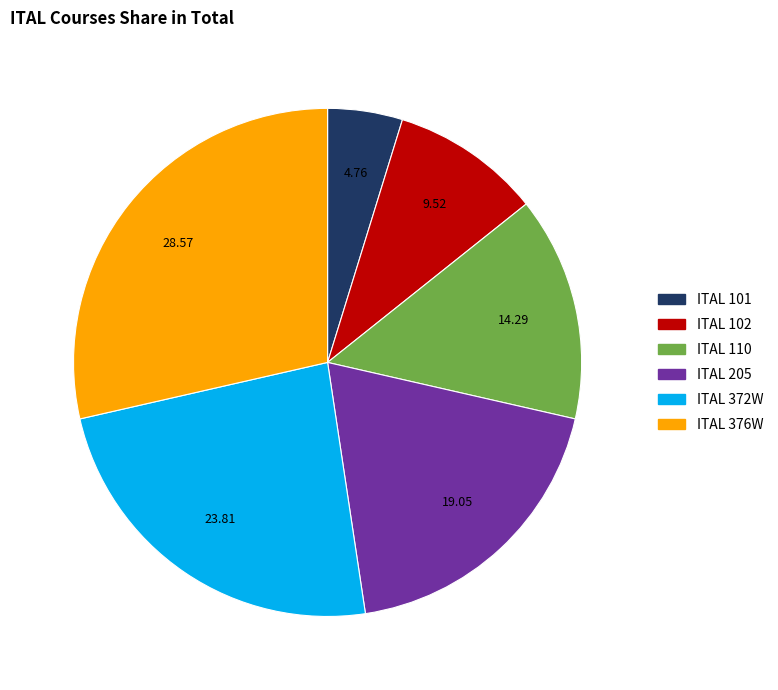

Approximately how many times larger is the value at ITAL 102 compared to ITAL 101?

2.0